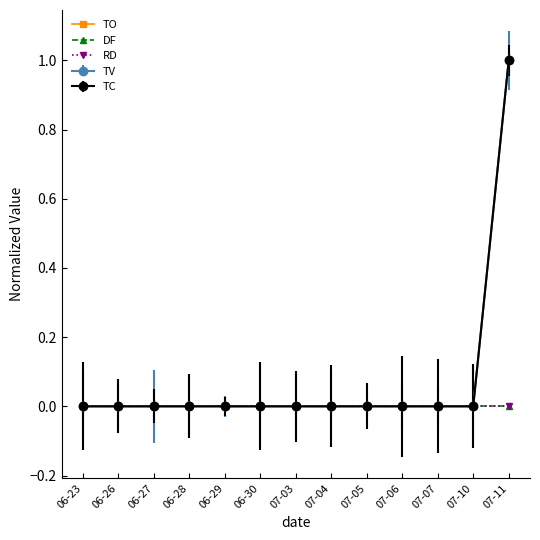

At which label does DF reach its minimum?

06-23